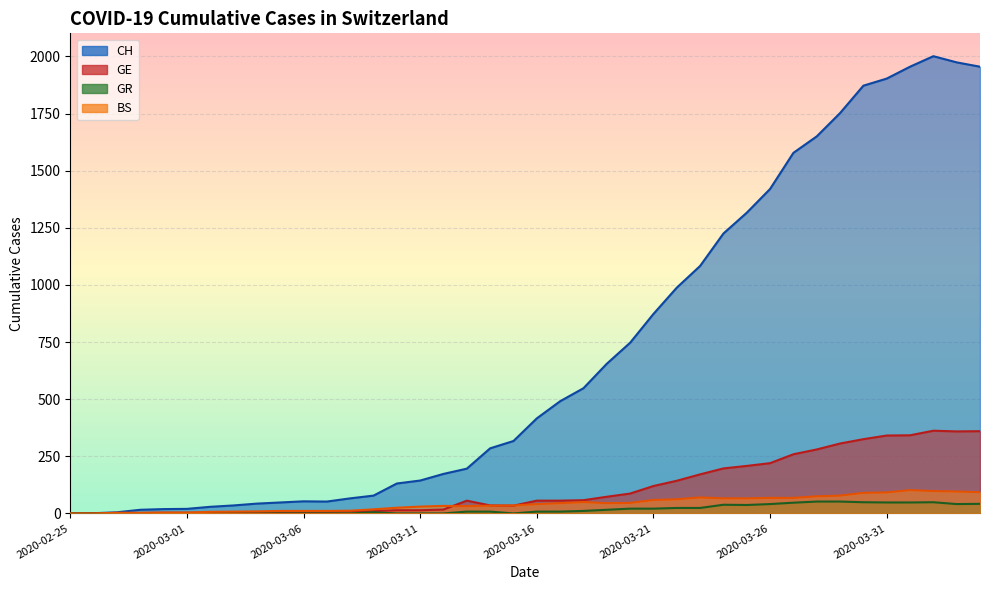

What is the total value across all series at 2020-03-18?

667